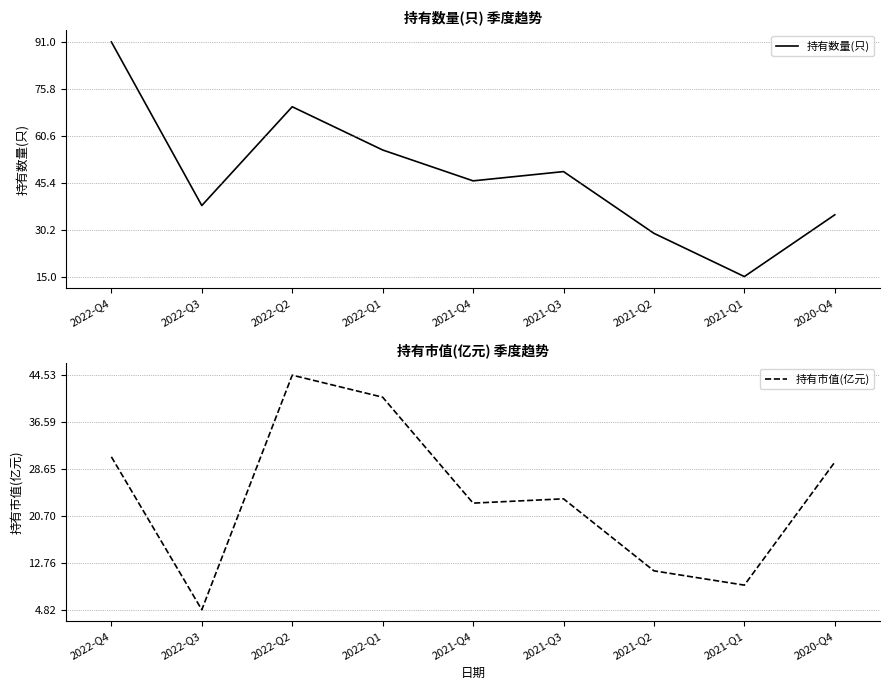

Where is 持有市值(亿元) nearest to the value 24?

2021-Q3